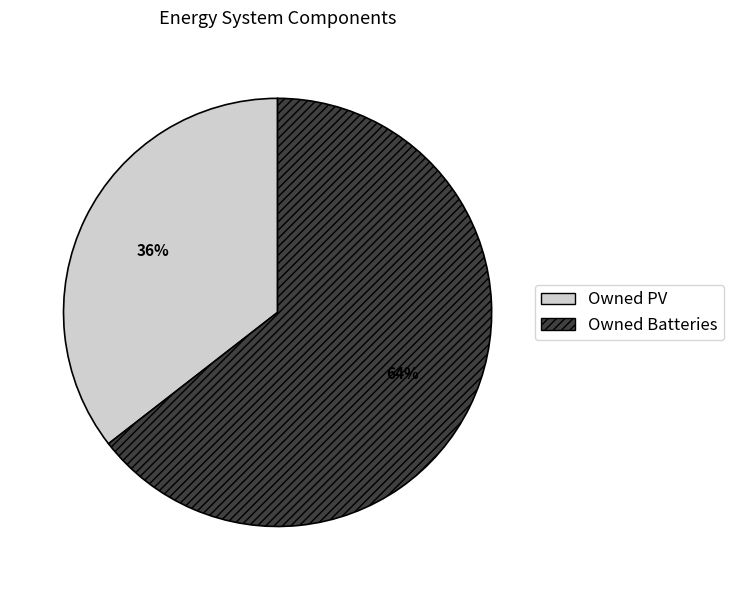

Is it true that Owned Batteries is 58% of the pie?

False